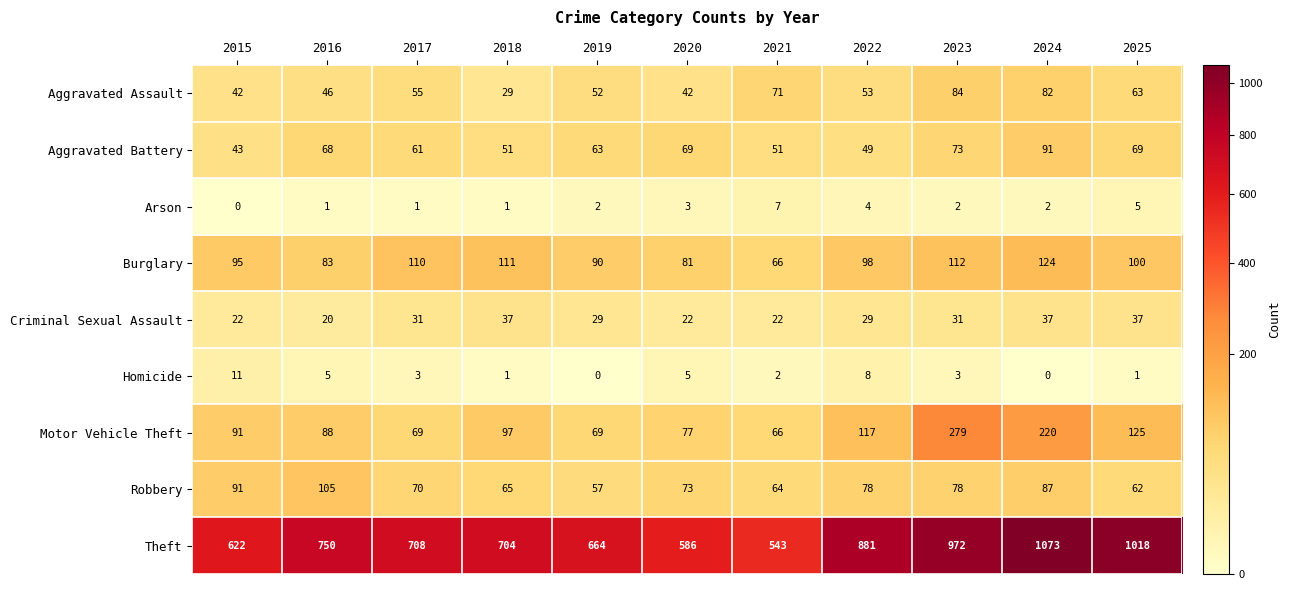

What is the highest value of the Arson series?

7